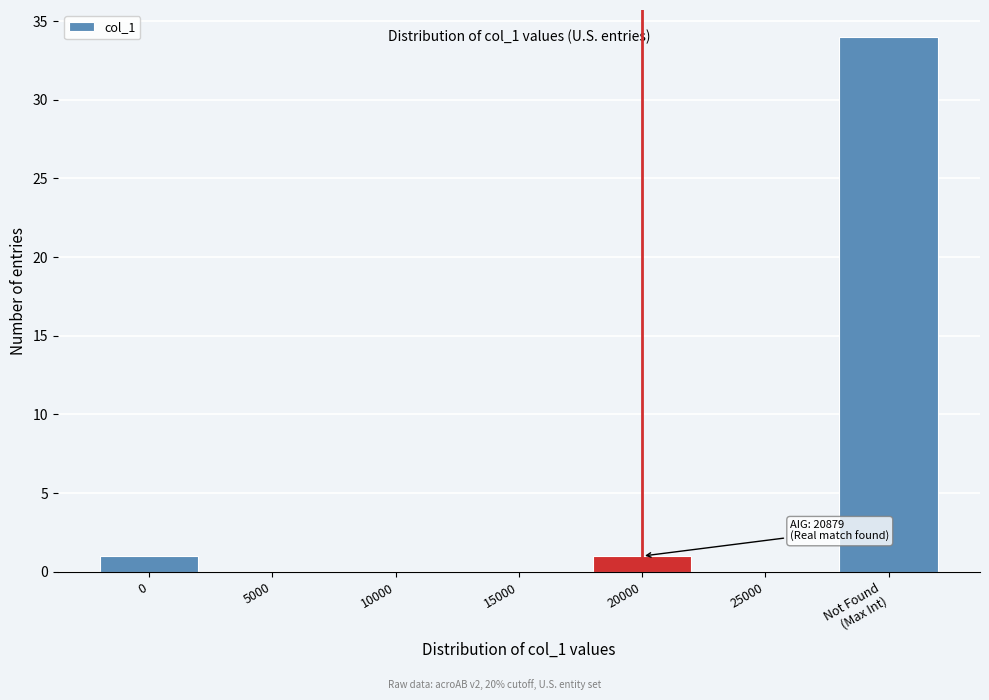

What is the maximum value shown in the chart?

34